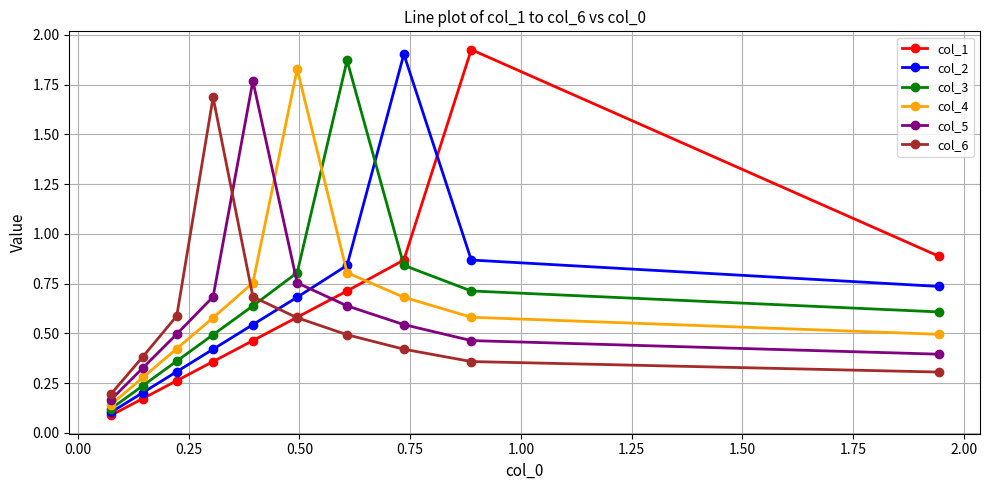

At how many categories does at least one series exceed 0?

10